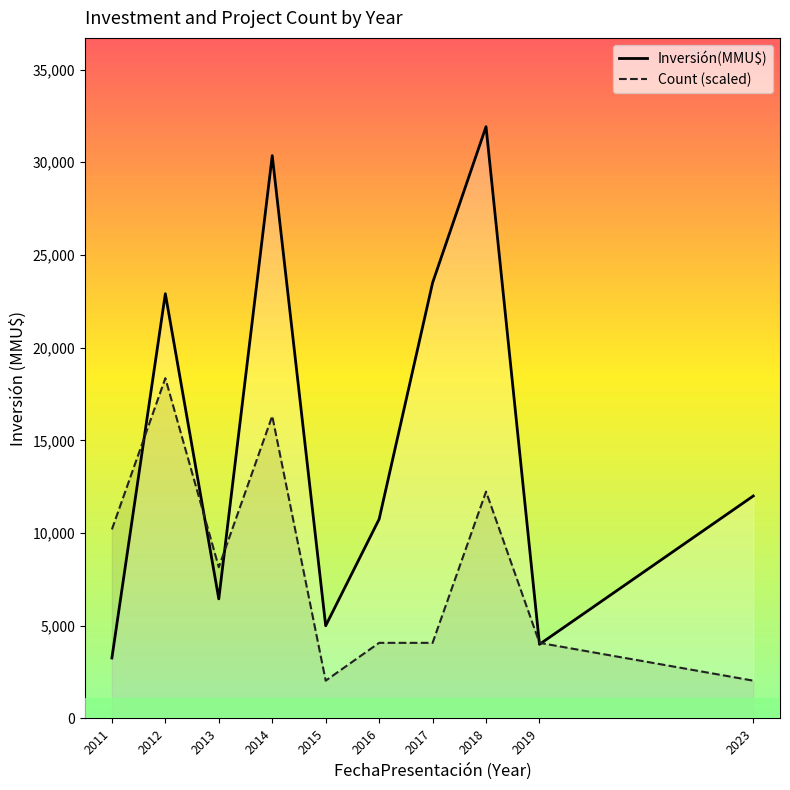

What is the value of the Count (scaled) point at the 3rd from the left?

8157.8